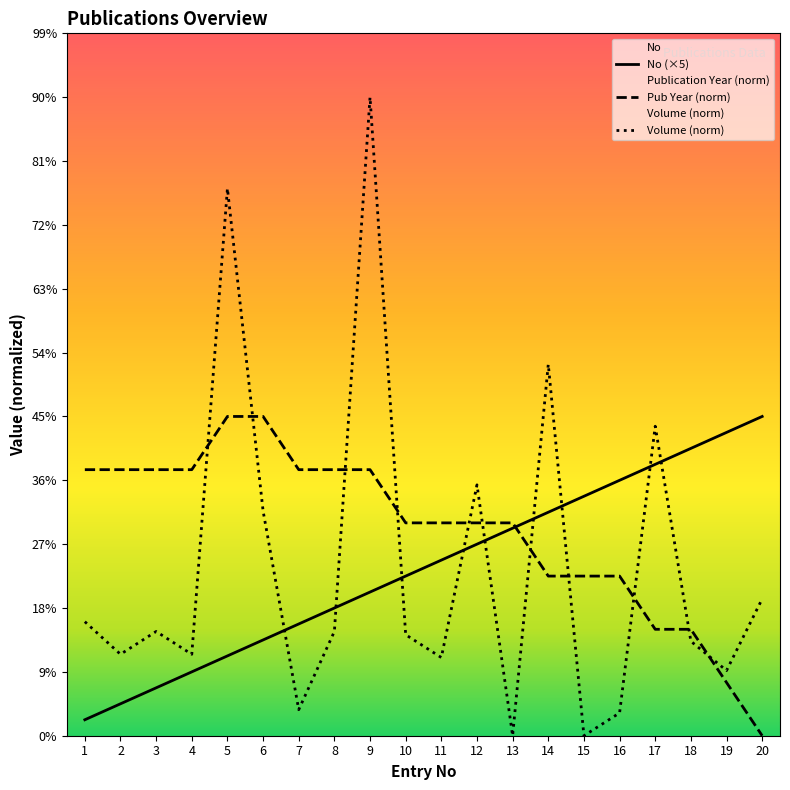

True or false: No and Publication Year cross at least once.

True